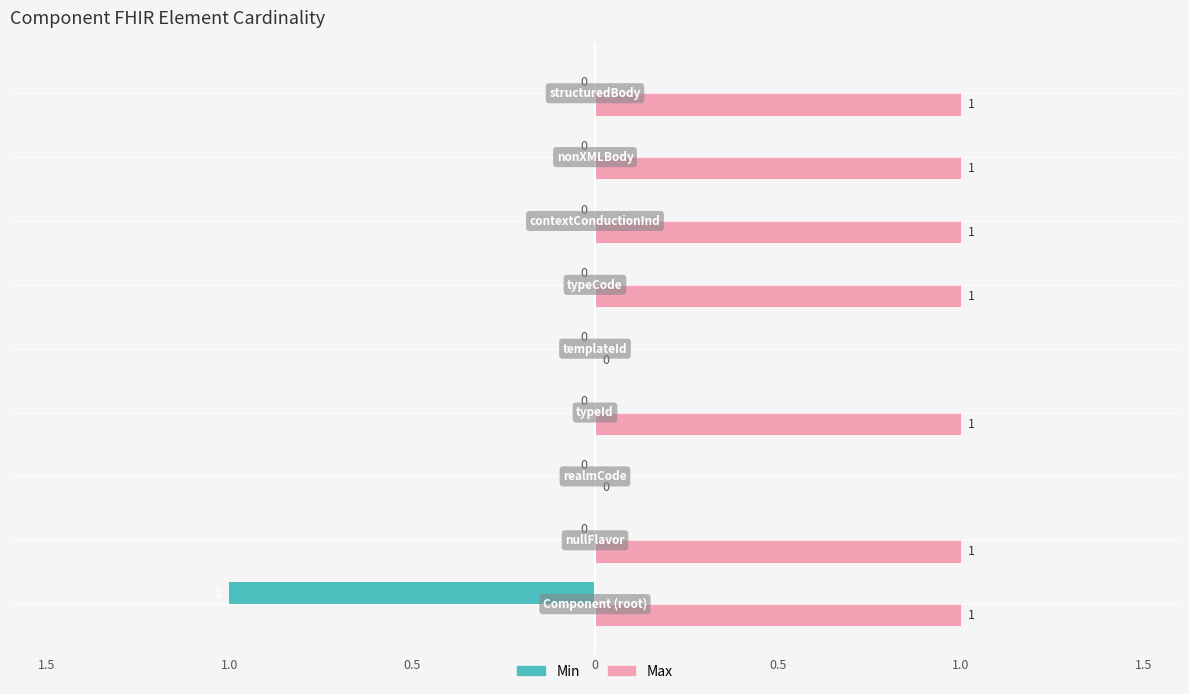

What are all the series names shown in the legend?

Min, Max